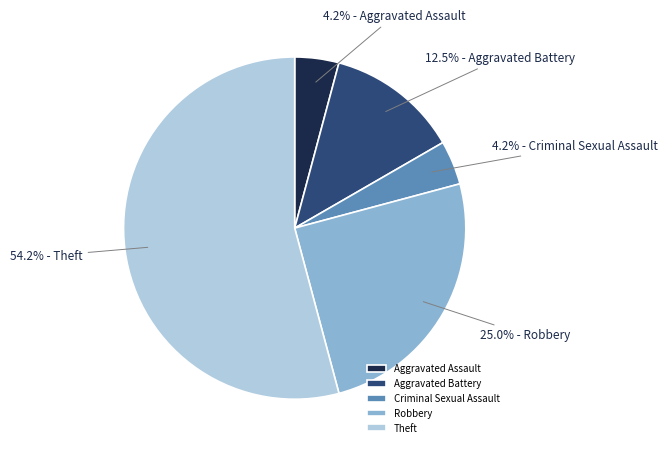

What is the majority slice?

Theft